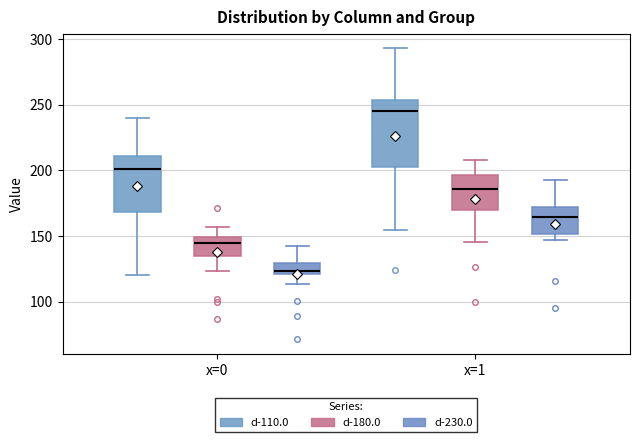

Where is the upper edge of the box for x=0 (d-110.0) on the y-axis? The values are not printed on the chart, so give them approximately, as read against the axis.

210